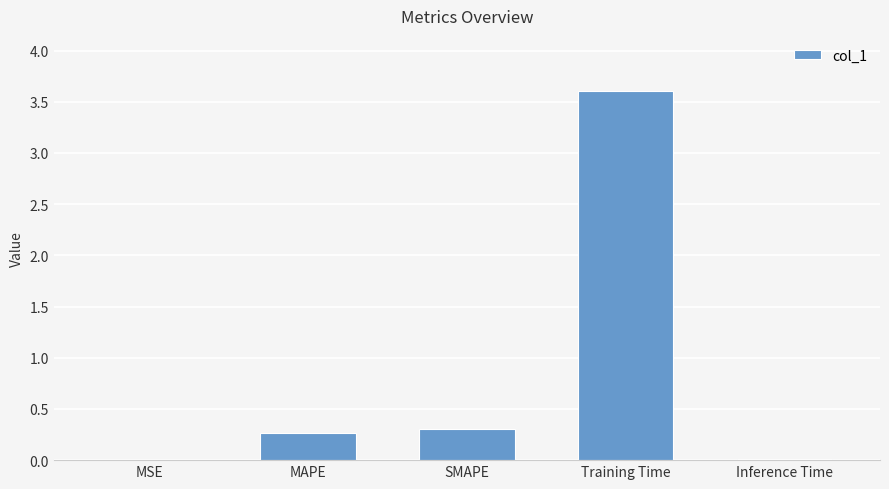

What is the ratio of the value at MAPE to the value at Training Time?

0.1